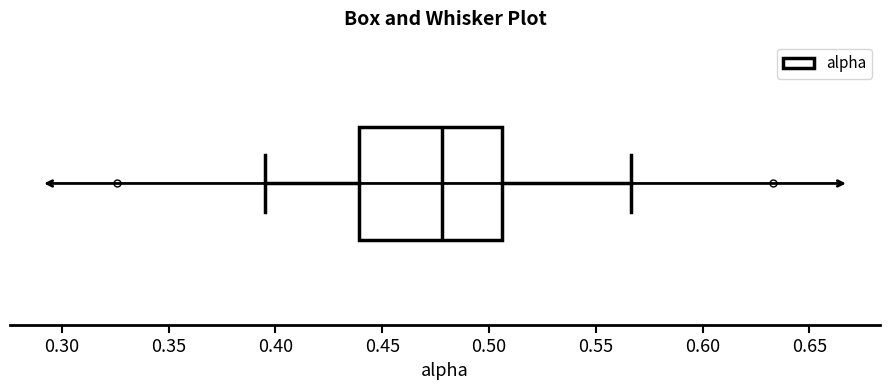

Where is the right edge of the box on the x-axis? The values are not printed on the chart, so give them approximately, as read against the axis.

0.505